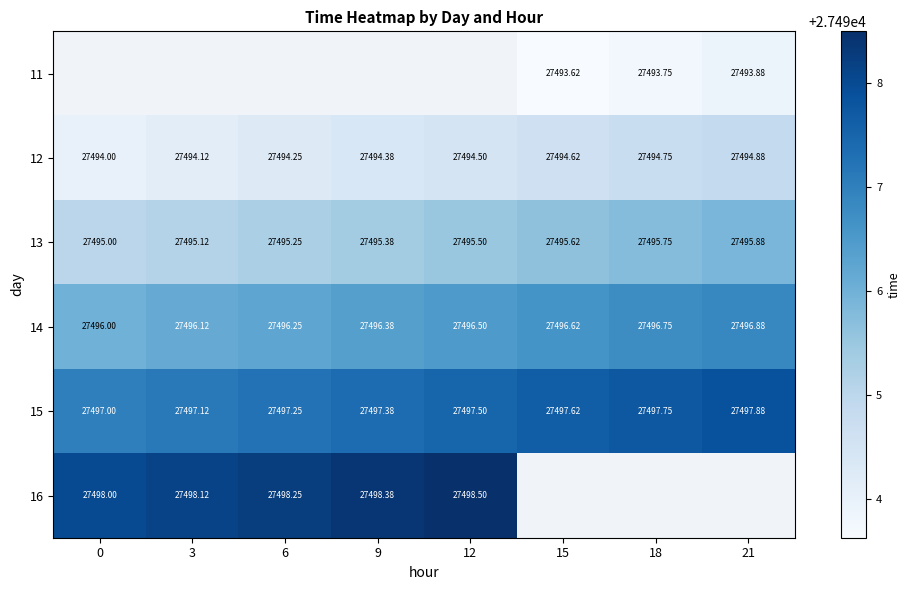

Is it true that row_4 equals 45673.6 at 21?

False